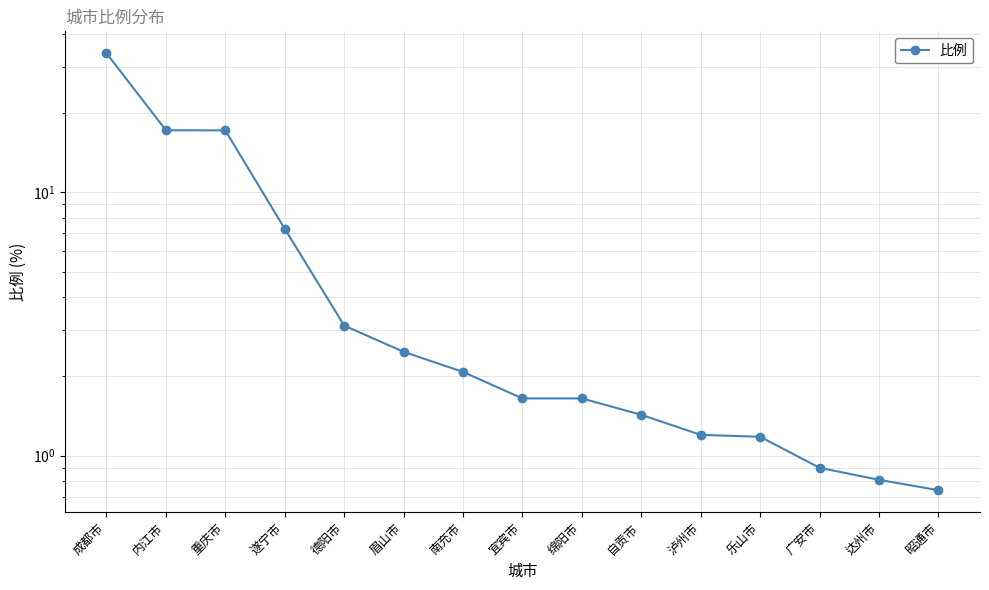

What is the label of the 4th point from the right?

乐山市